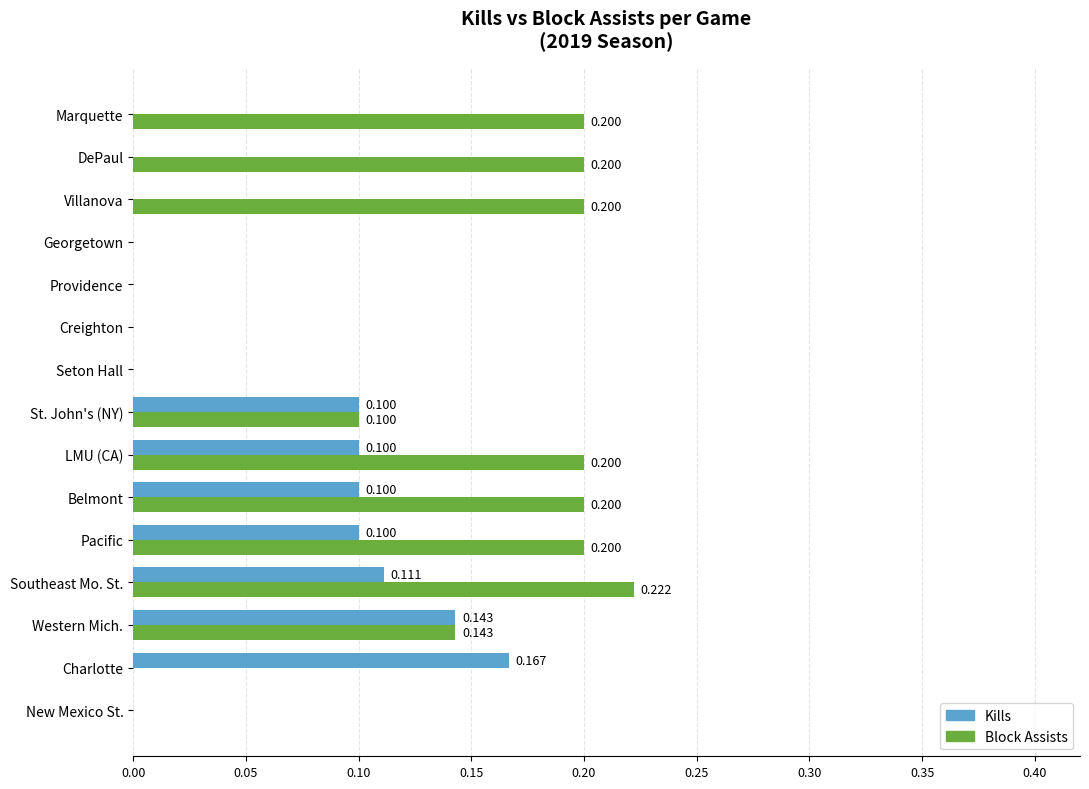

Is the value of Kills at Creighton greater than the value of Block Assists at Belmont?

No